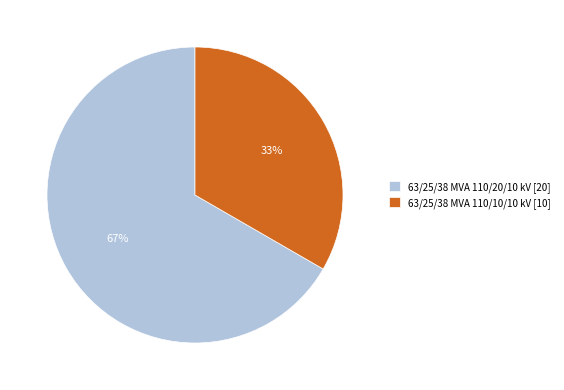

Which slice represents more than half of the pie?

63/25/38 MVA 110/20/10 kV